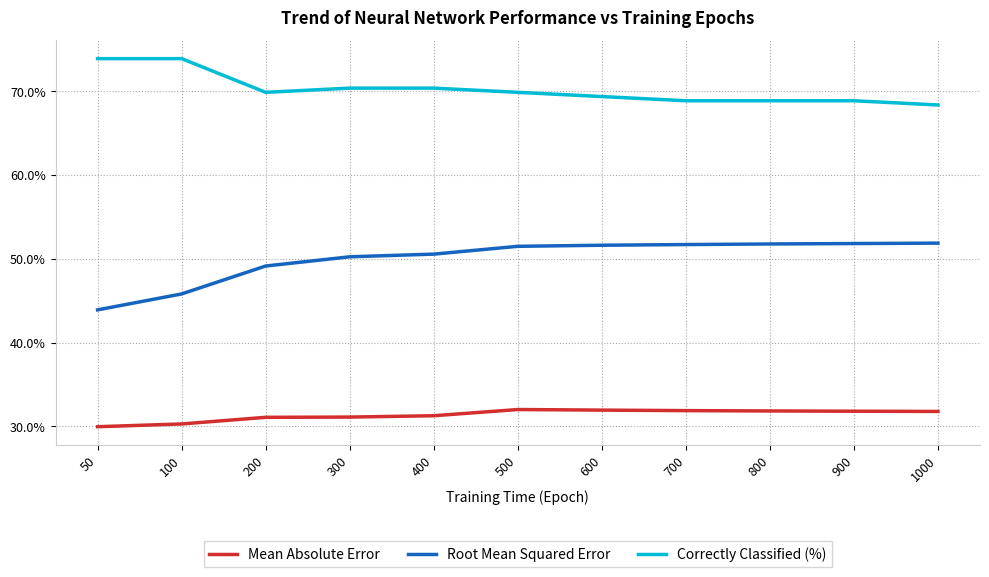

Is this an area chart (filled region under the line)?

No